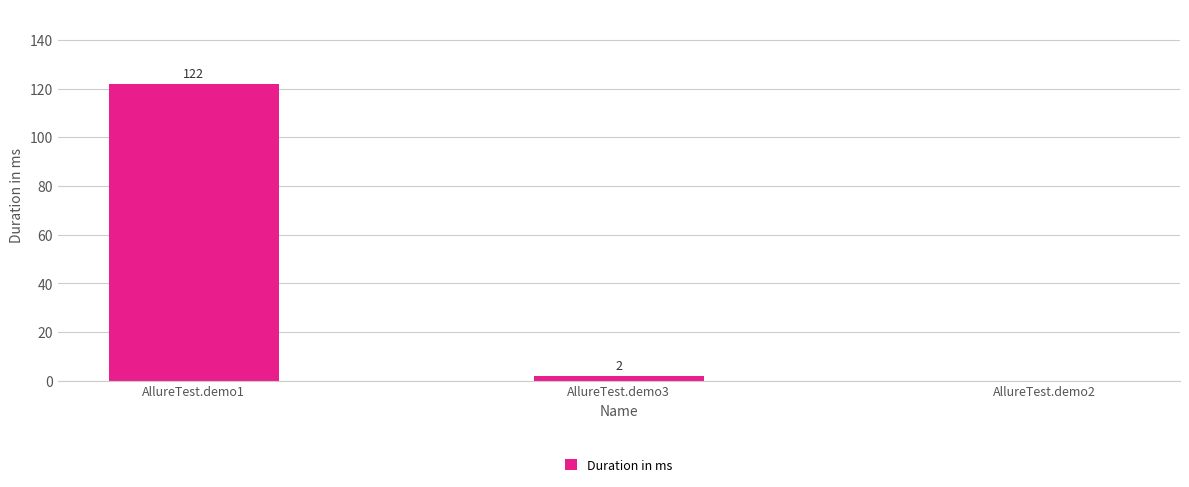

Is it true that the value at AllureTest.demo1 is 122?

True